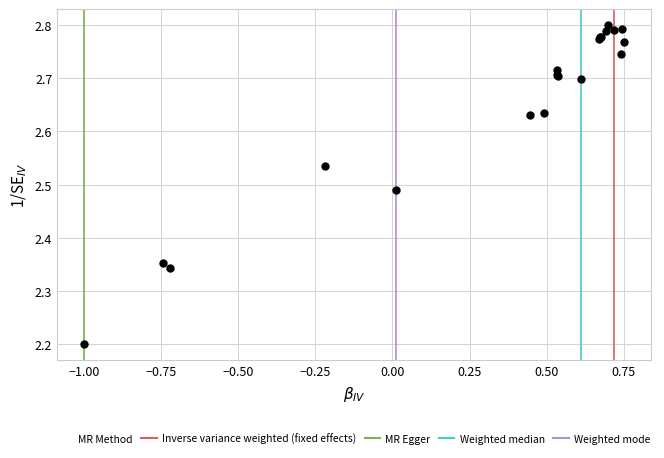

What Y value in the scatter plot is closest to 2?

2.2